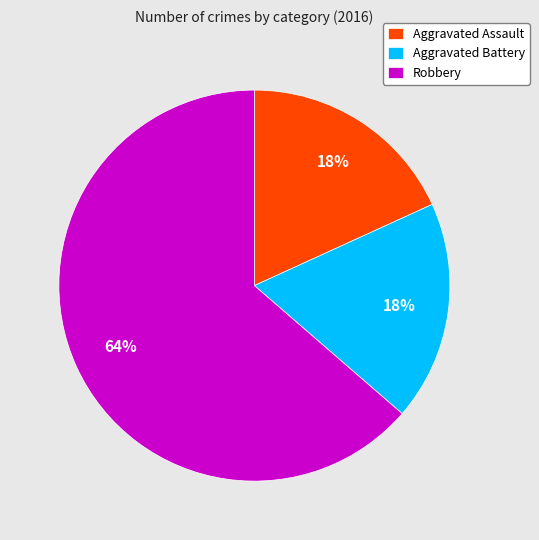

True or false: Aggravated Assault accounts for 18% of the total.

True